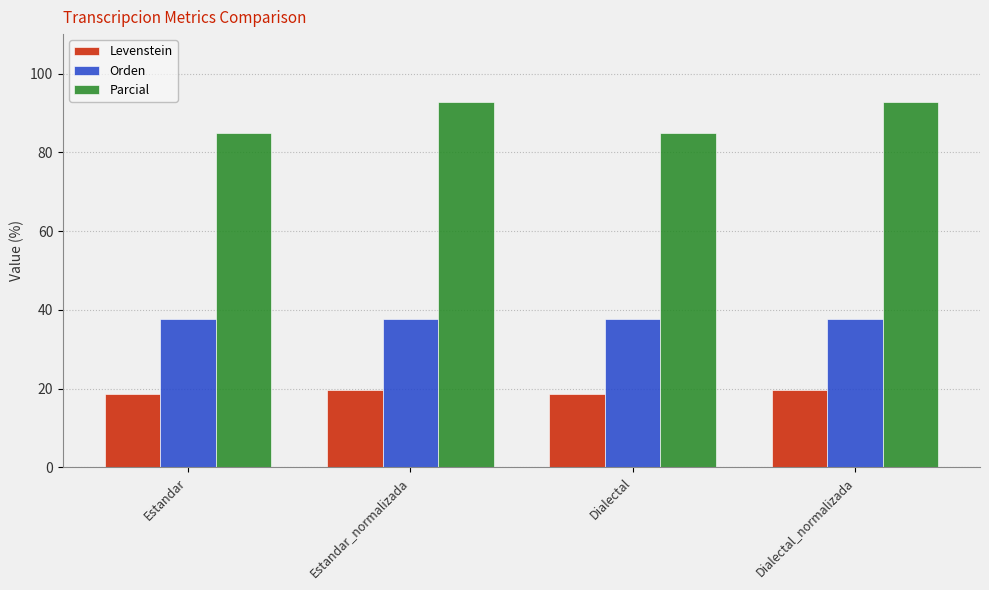

Rank the series by their maximum value, from highest to lowest.

Parcial, Orden, Levenstein